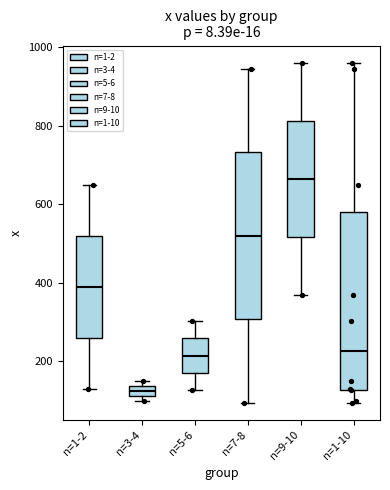

Comparing the boxes themselves (not the whiskers), which one is the tallest?

n=1-10